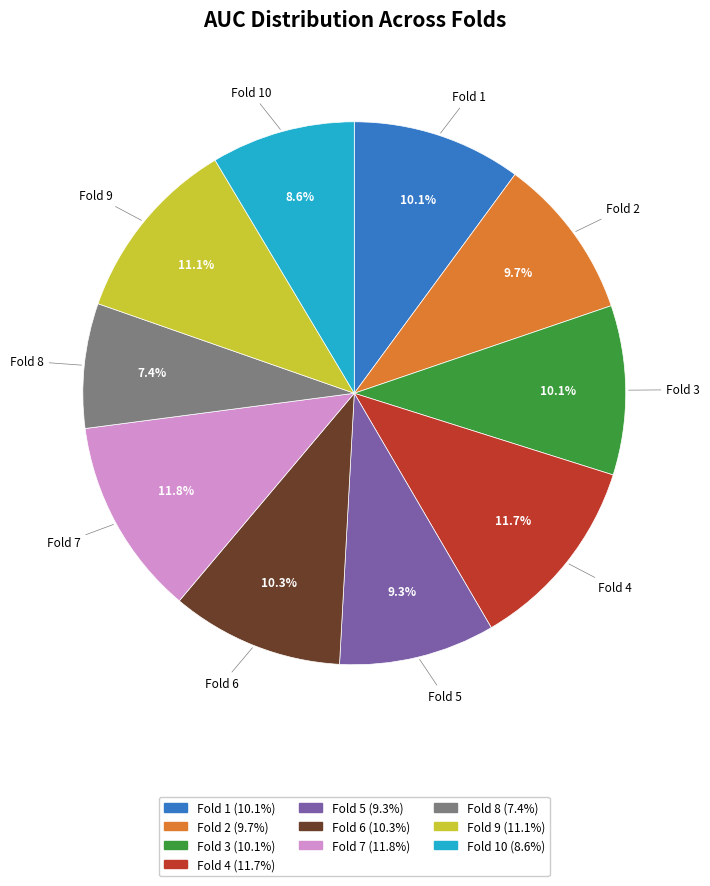

To the nearest percent, what percentage of the pie is Fold 6?

10%